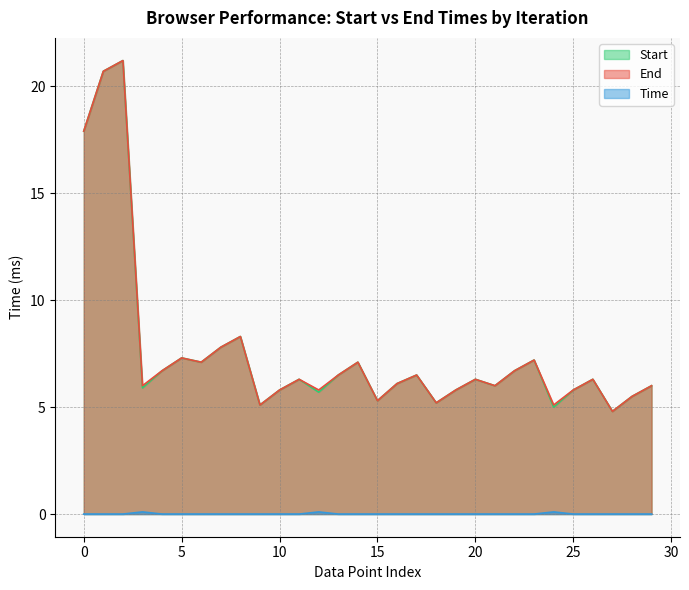

True or false: End has a value of 5.8 at 10.

True